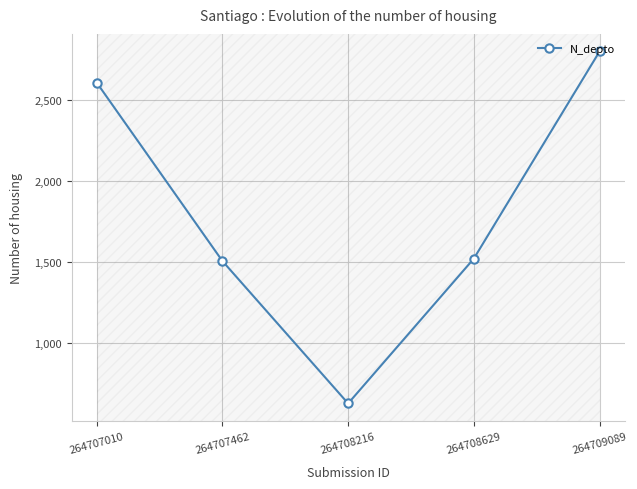

Reading right to left, what are all the values shown in this chart?

264709089=2800	264708629=1523	264708216=630	264707462=1508	264707010=2608